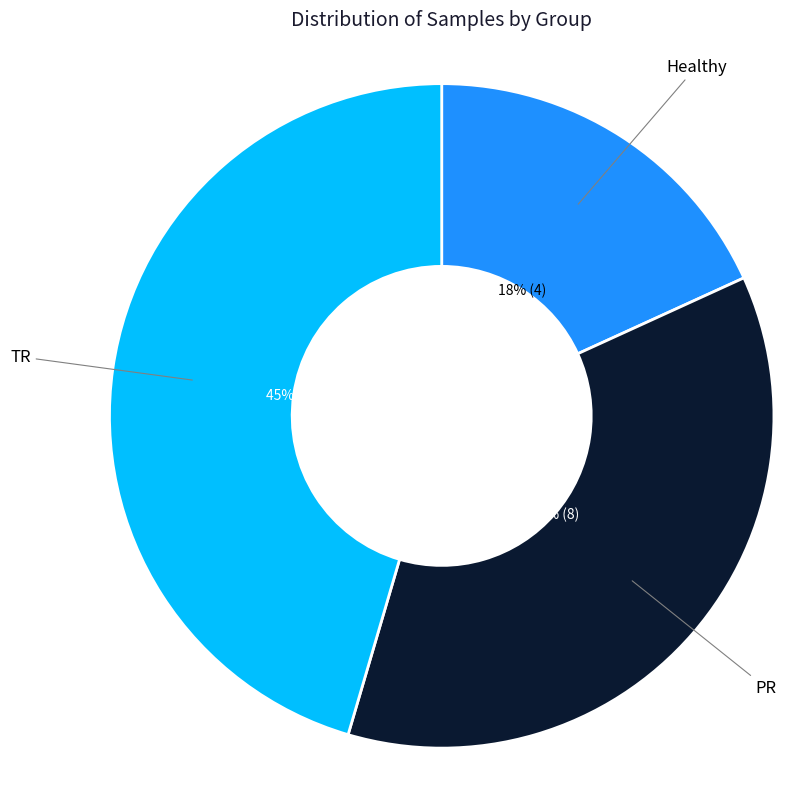

Is there a majority slice in this chart?

No